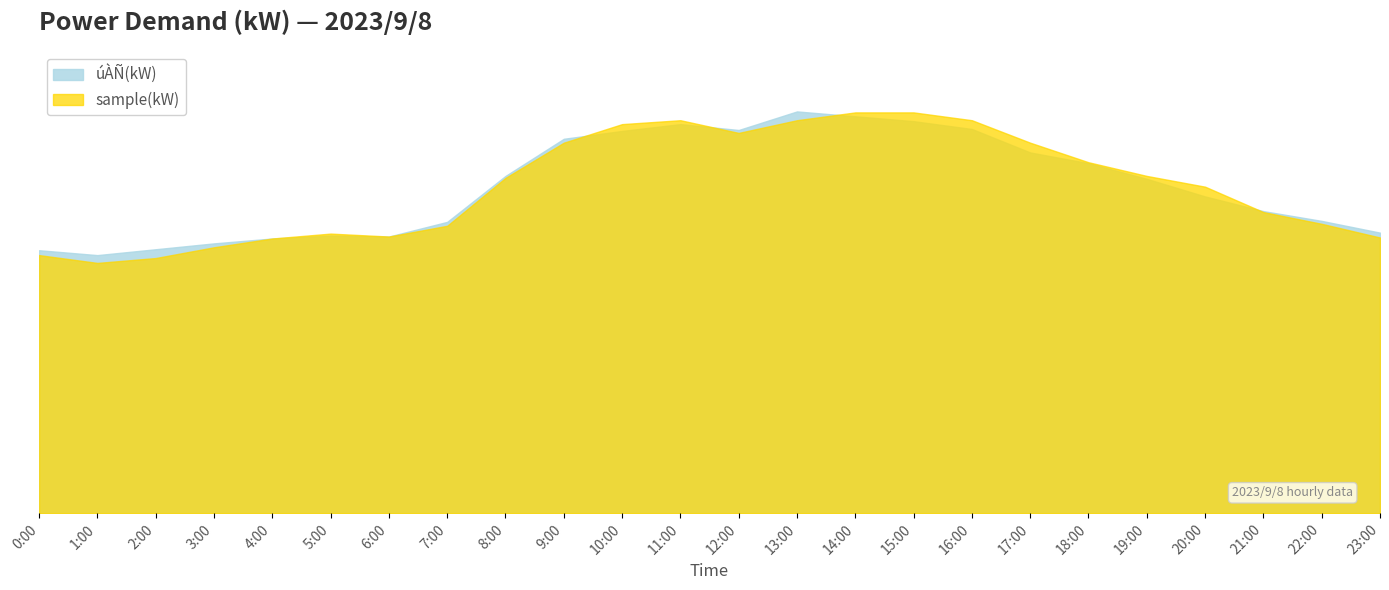

What is the label of the 17th point from the left?

16:00